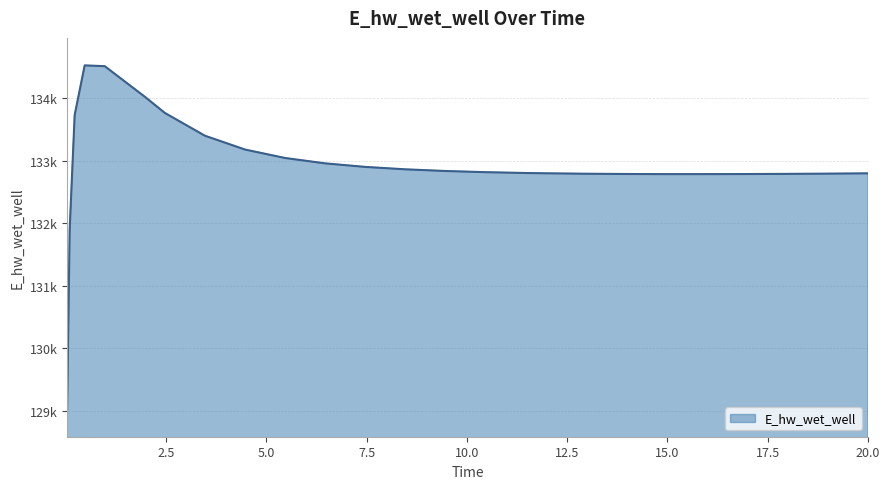

Which category has the lowest value across all series?

0.03125